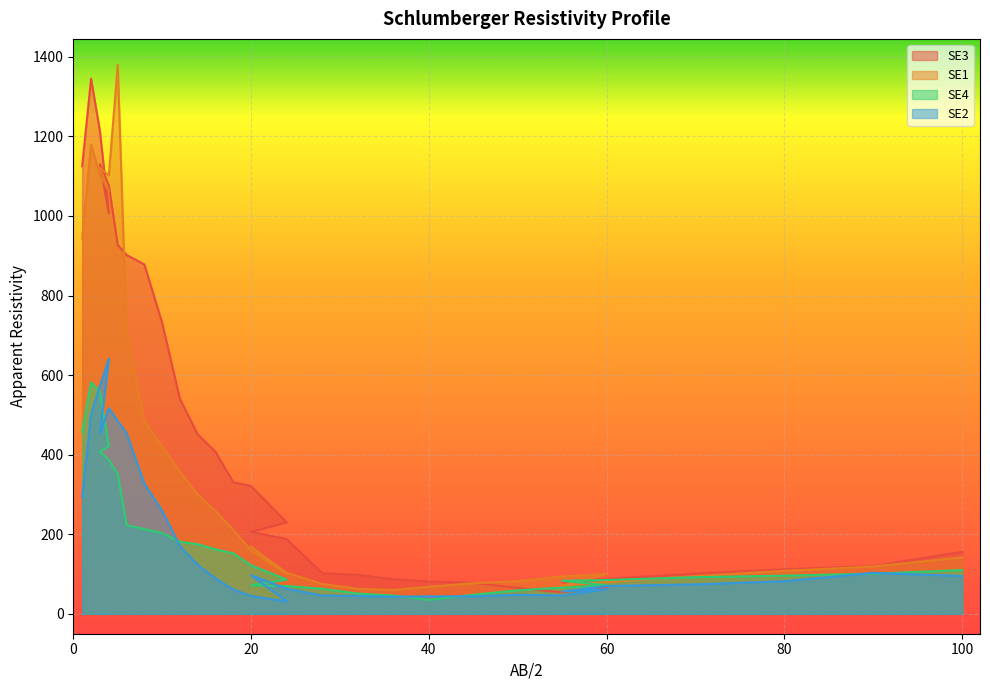

True or false: SE3 and SE4 cross at least once.

True